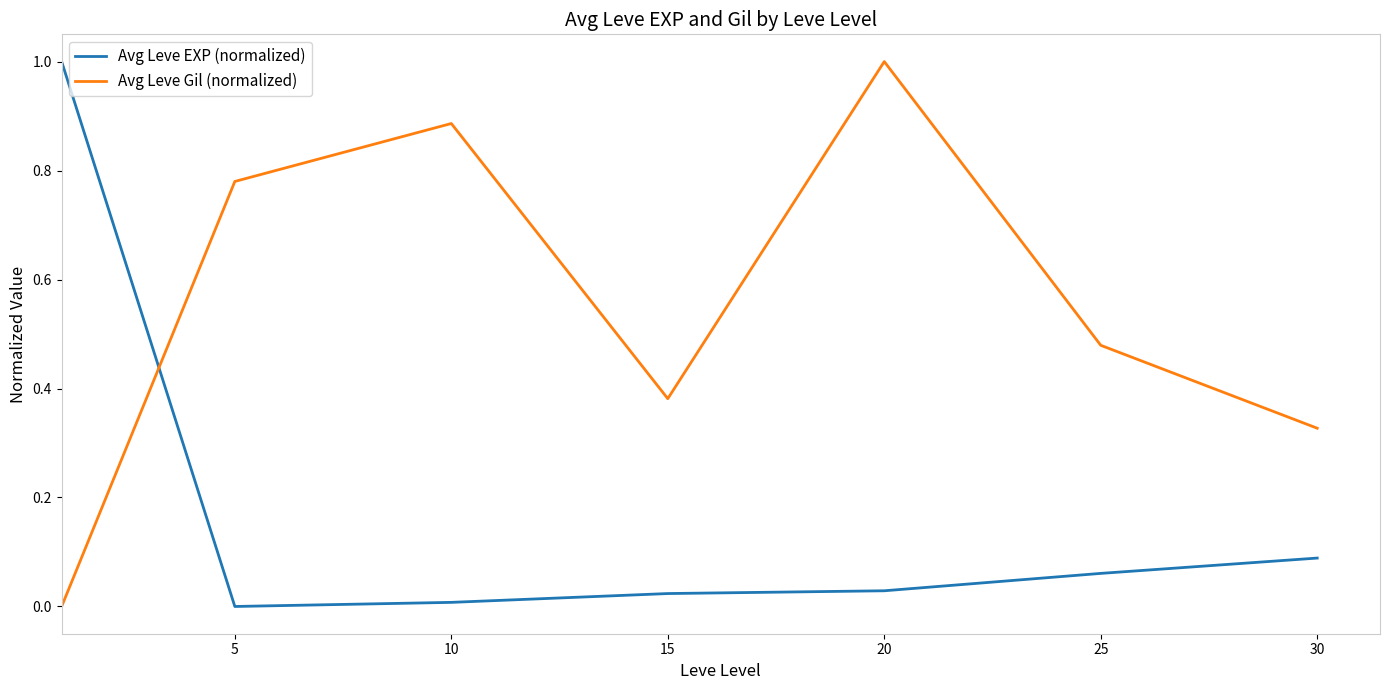

Which series ends up on top after the final intersection of Avg Leve Gil (normalized) and Avg Leve EXP (normalized)?

Avg Leve Gil (normalized)